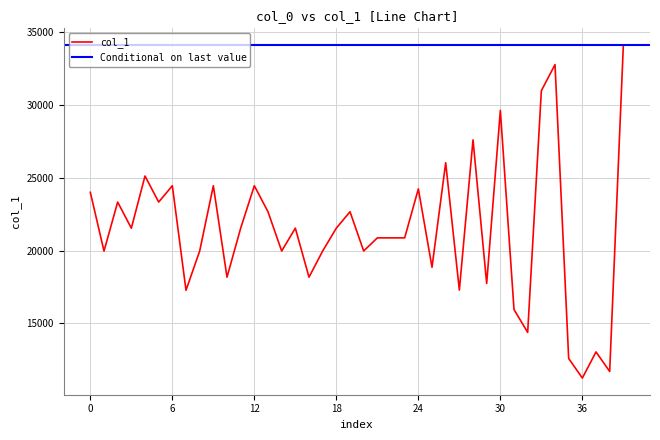

True or false: the data shows 14449 at 24232.

False